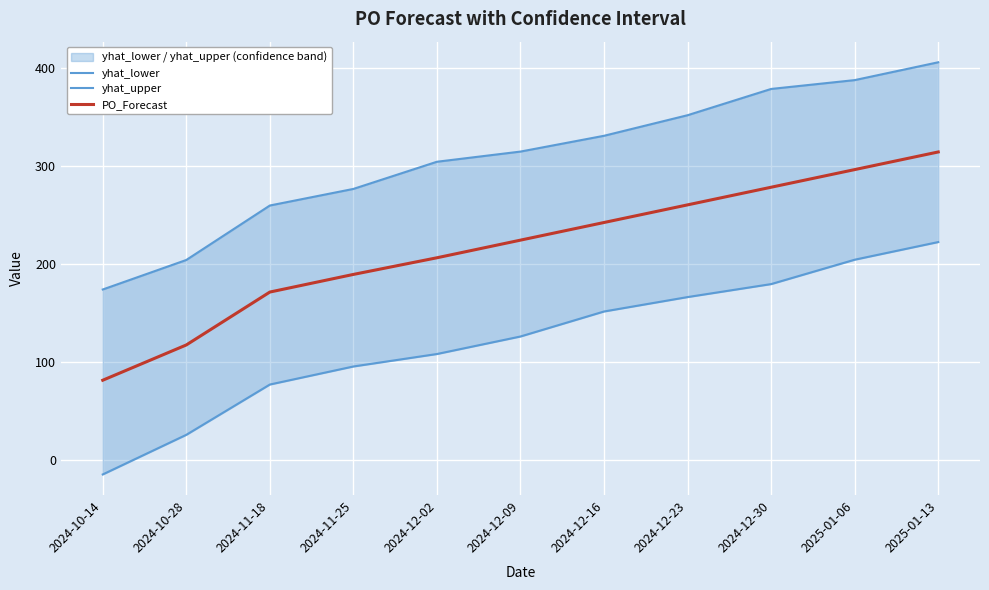

True or false: yhat_upper and PO_Forecast intersect in this chart.

False